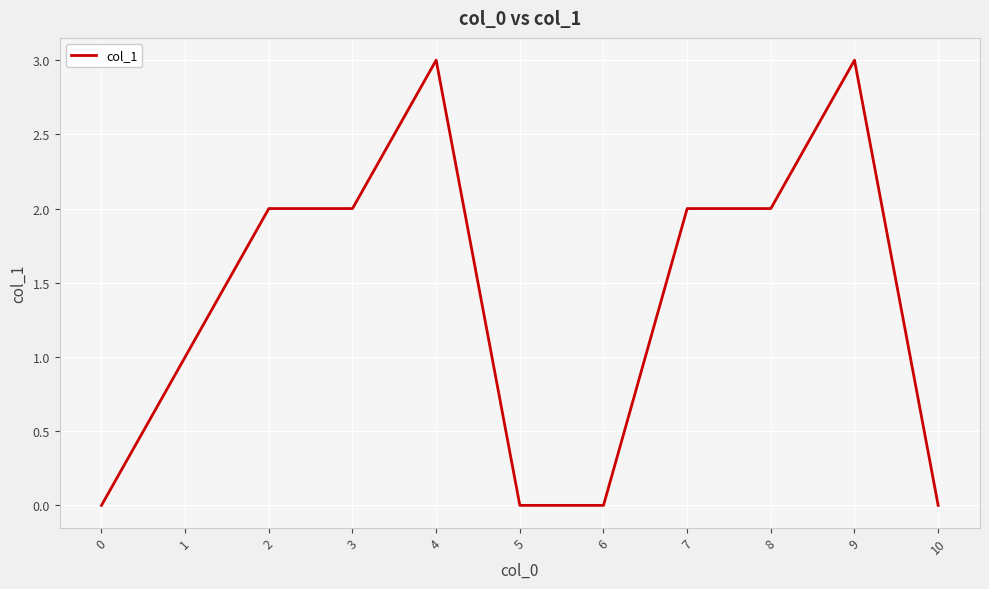

How many values are between 0 and 2?

9